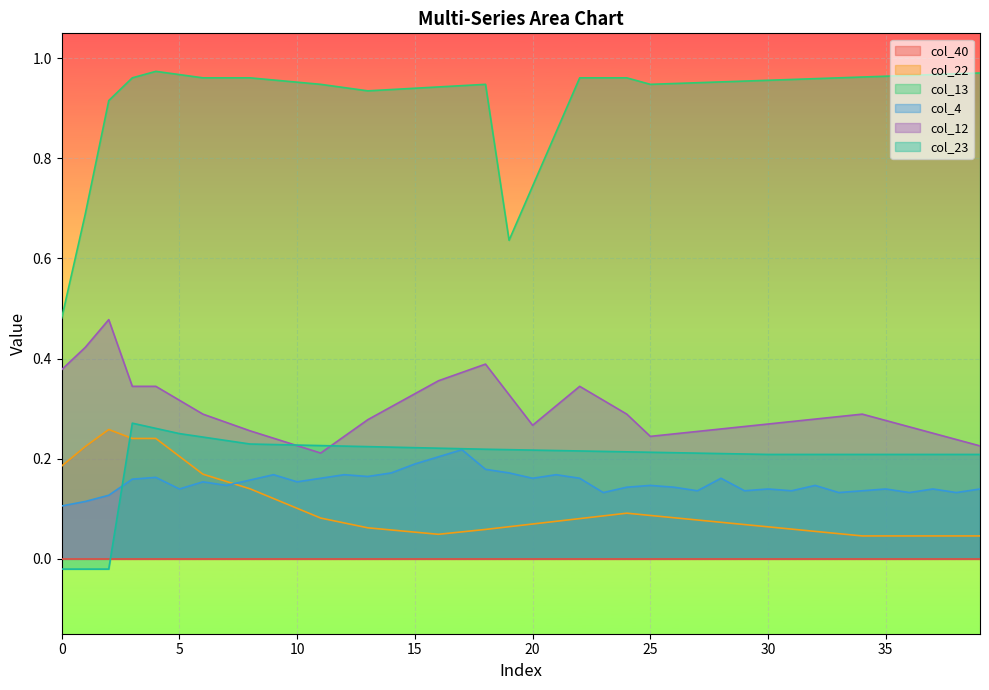

What is the value of the col_4 point at the 5th from the left?

0.2